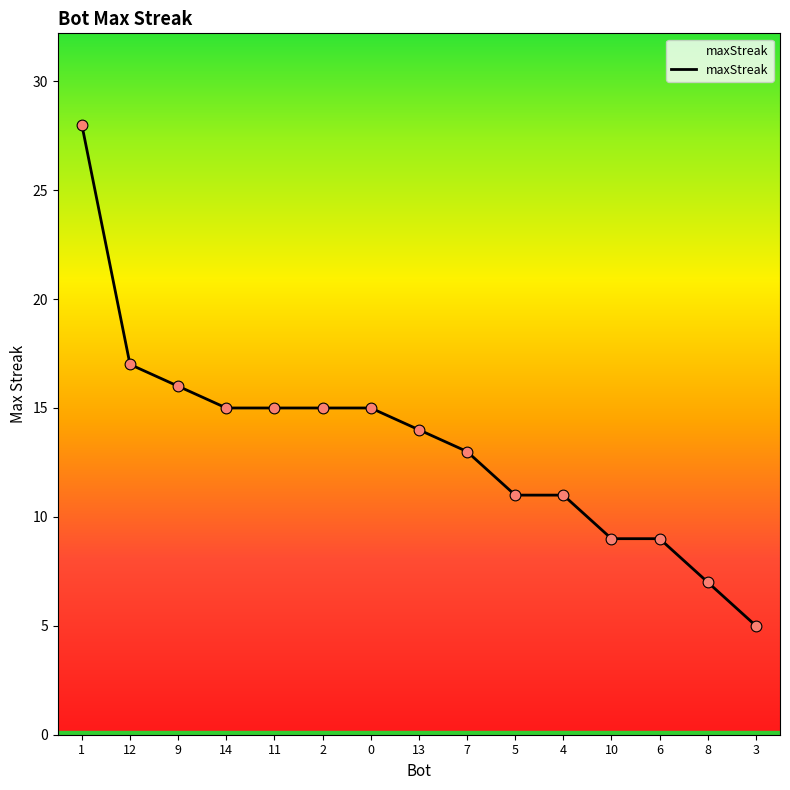

Approximately how many times larger is the value at 5 compared to 12?

0.6